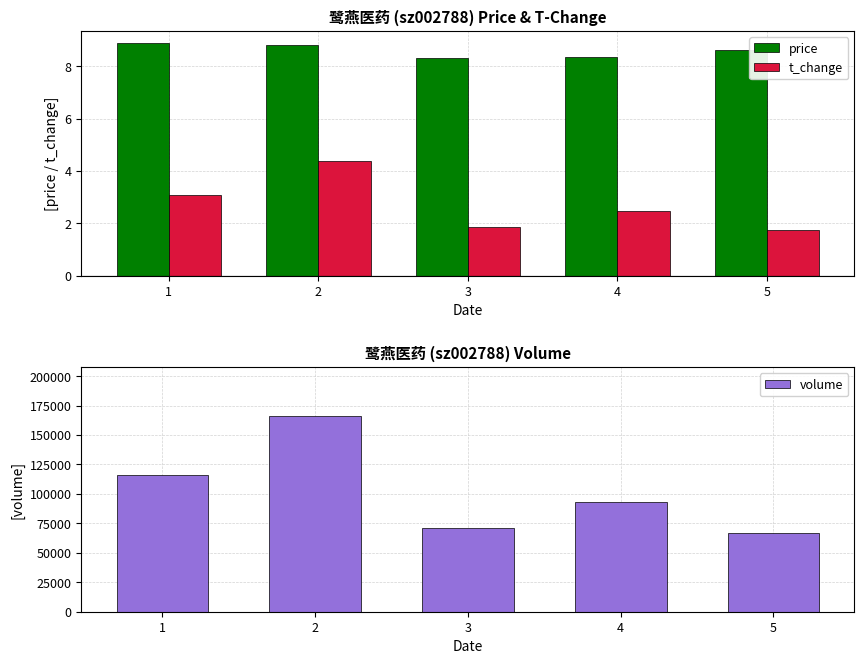

What is the spread (max minus min) of values at 5?

66738.2